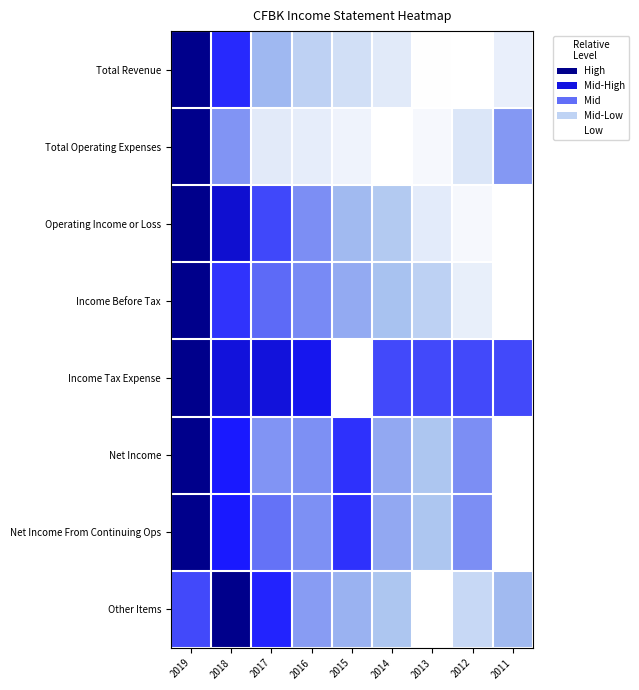

Which category has the highest value across all series?

2019